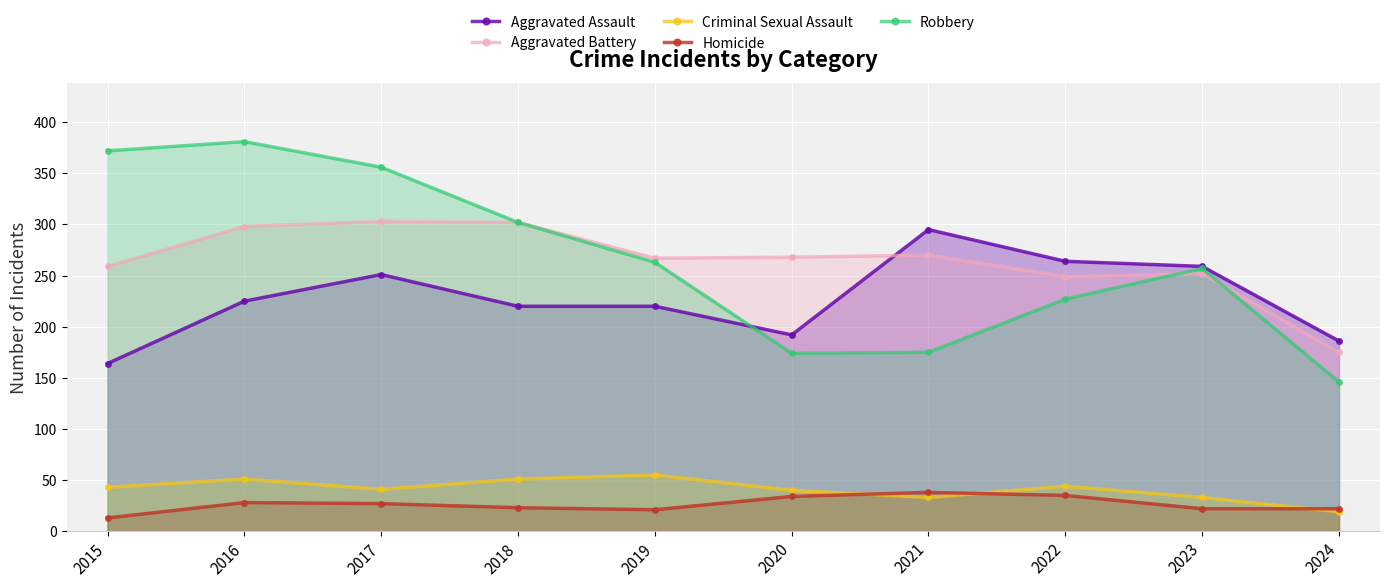

What is the minimum value for Criminal Sexual Assault?

19